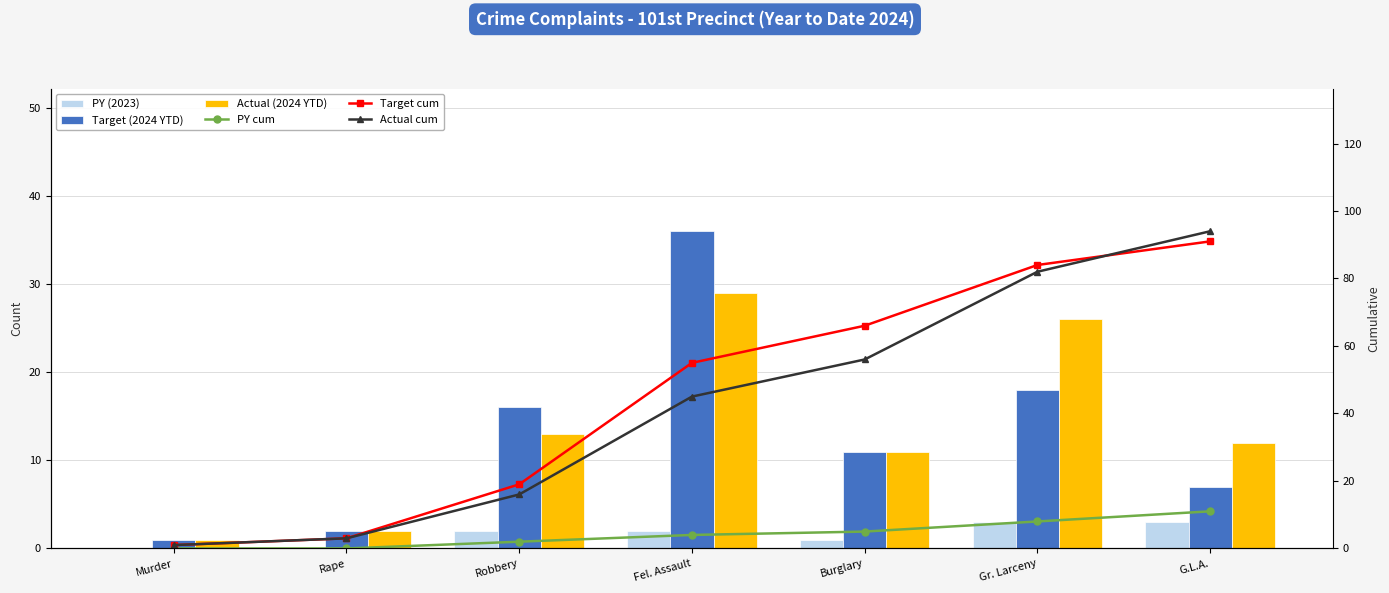

How many PY (2023) values are between 0 and 3?

7